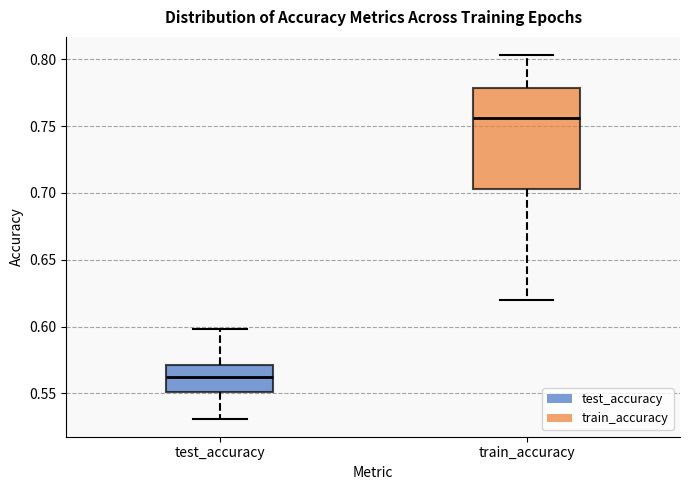

Which box's median line is the highest?

train_accuracy